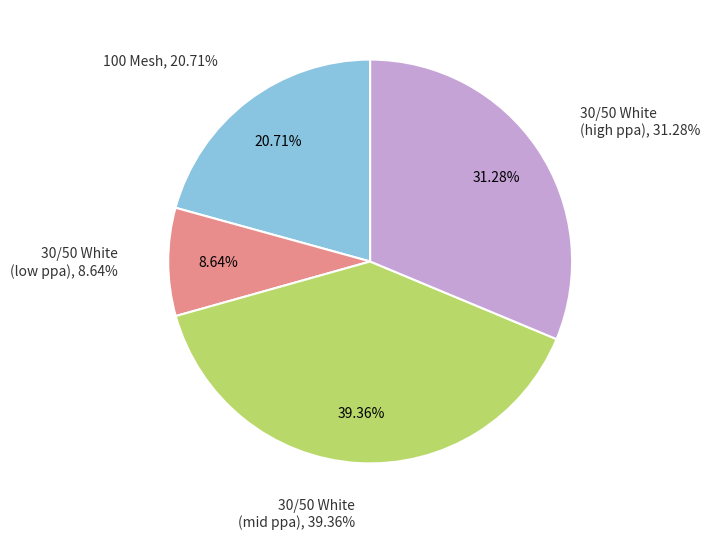

Is 100 Mesh the majority of the pie?

No